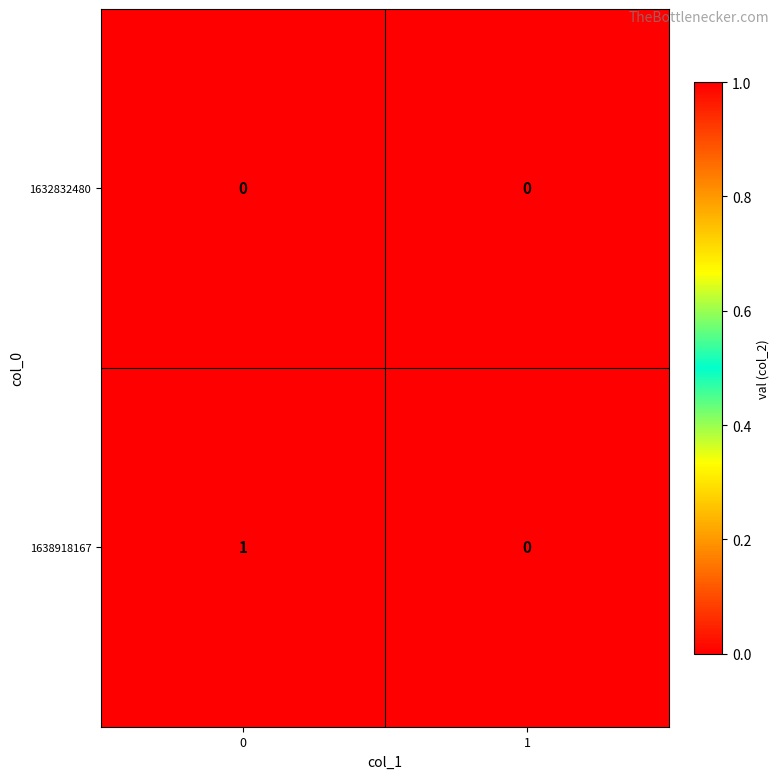

Reading right to left, list all the values displayed in this chart.

1632832480: 0	0
1638918167: 0	1